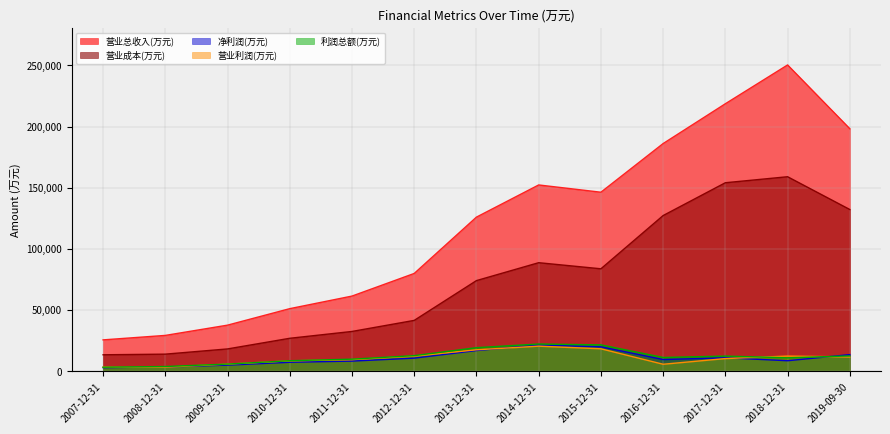

The value of 利润总额(万元) at 2009-12-31 is 2176. True or false?

False